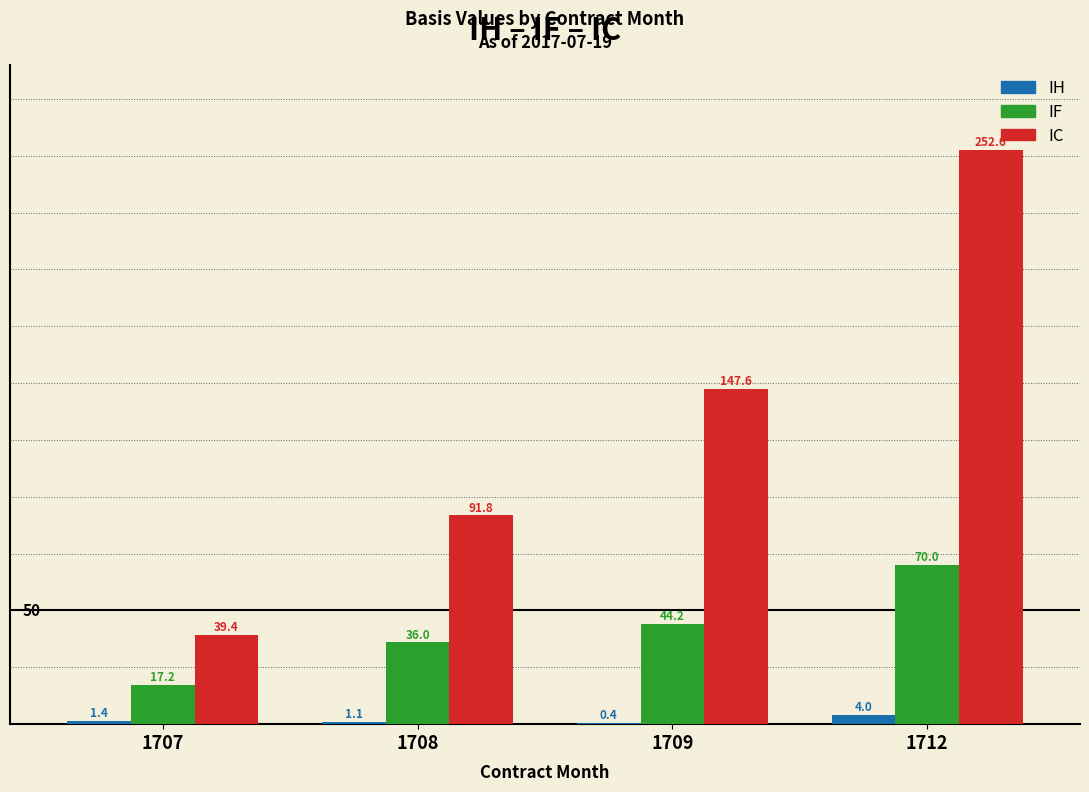

Reading left to right, list all the values displayed in this chart.

IH: 1707=1.4	1708=1.1	1709=0.4	1712=4.0
IF: 1707=17.2	1708=36.0	1709=44.2	1712=70.0
IC: 1707=39.4	1708=91.8	1709=147.6	1712=252.6